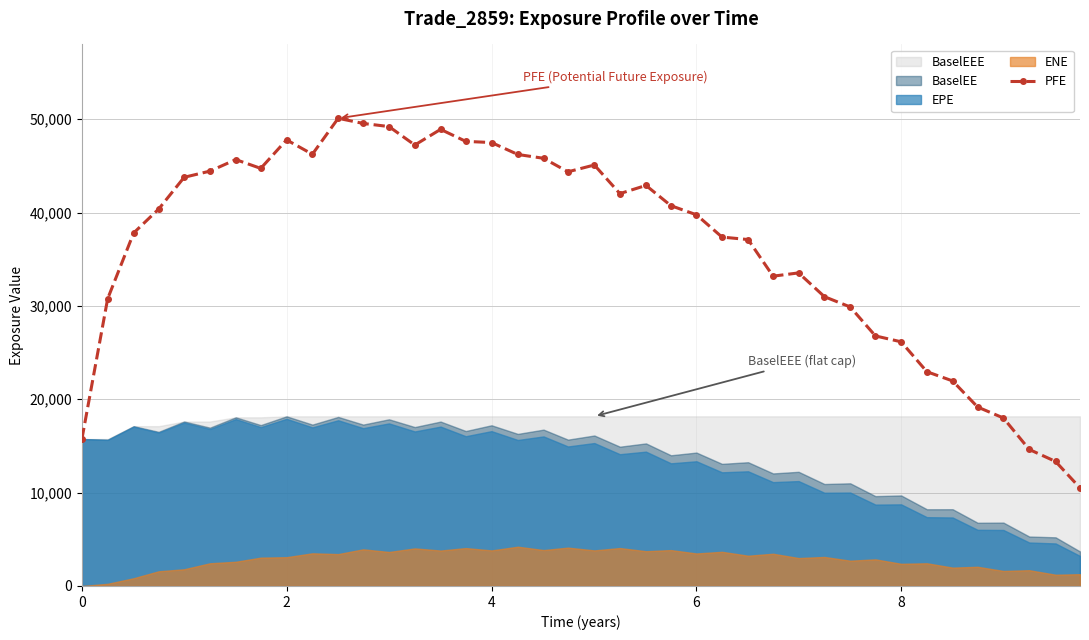

True or false: PFE has more than 1 interior local peaks.

True